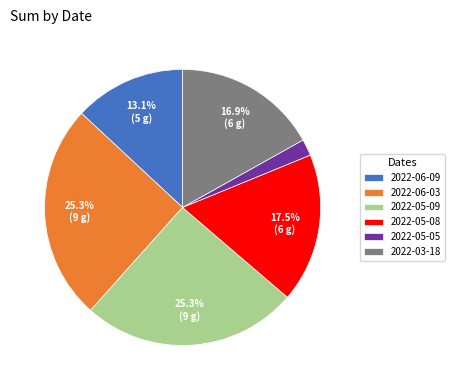

What is the ratio of the value at 2022-05-08 to the value at 2022-06-09?

1.3